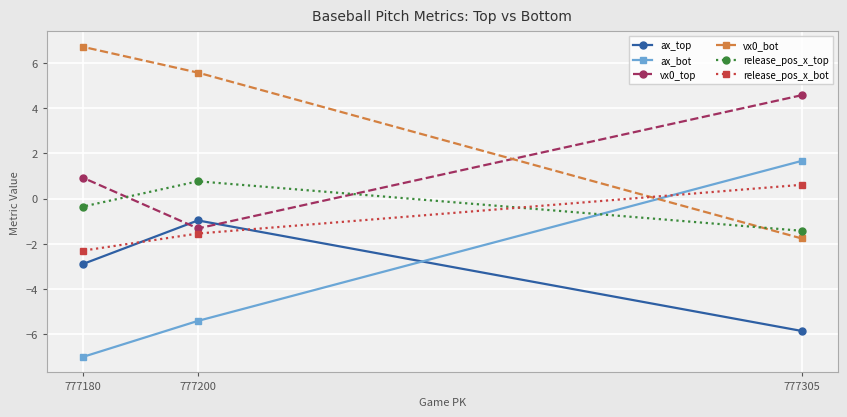

What is the sum of the vx0_bot values at 777305 and 777200?

3.8